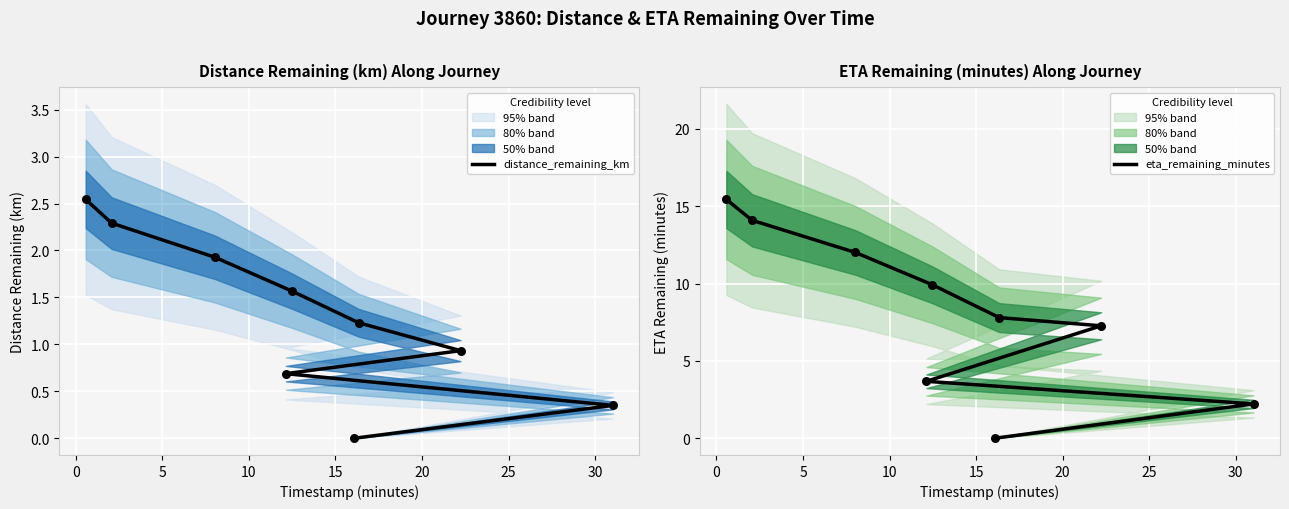

Which series reaches the maximum Y coordinate?

eta_remaining_minutes